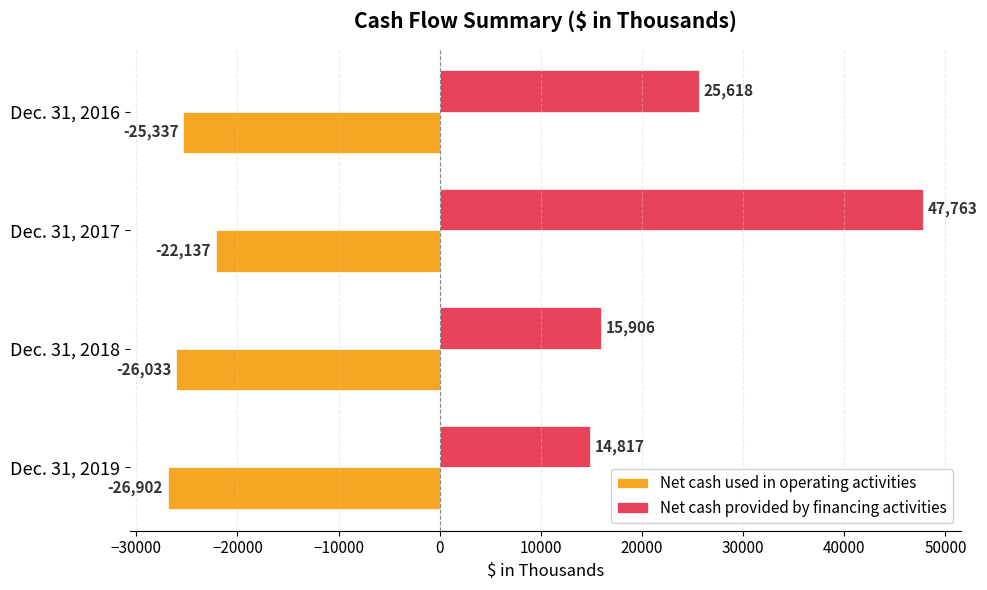

Where is Net cash provided by financing activities nearest to the value 31290?

Dec. 31, 2016